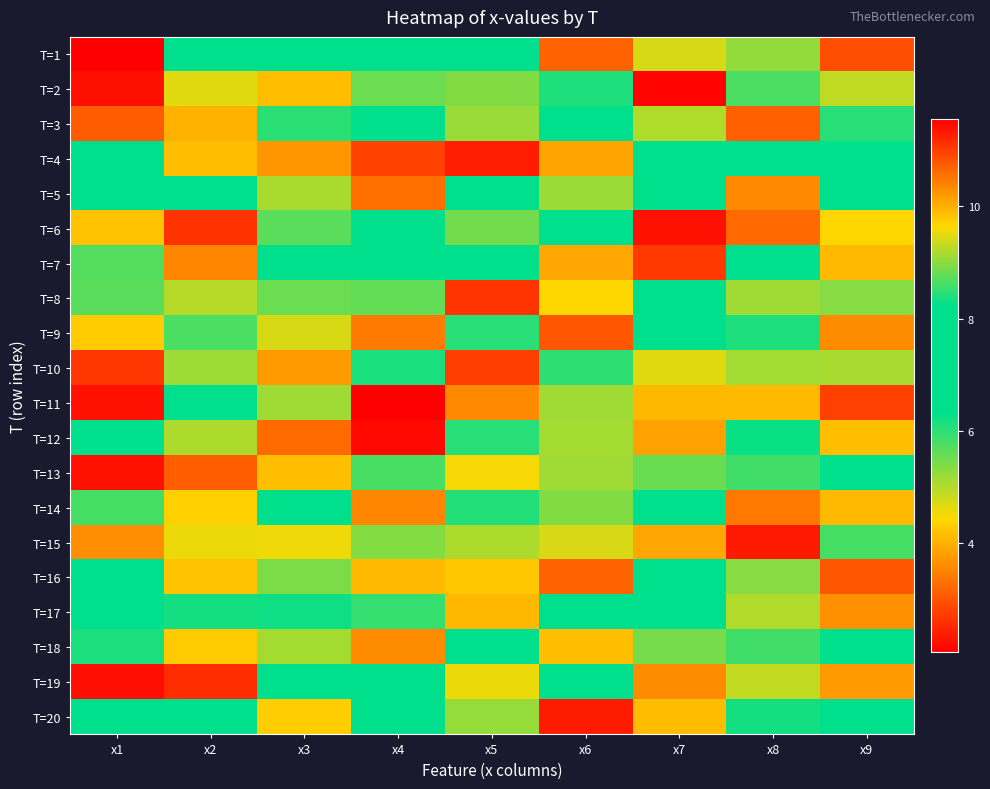

At which category is the sum across all series the highest?

x5